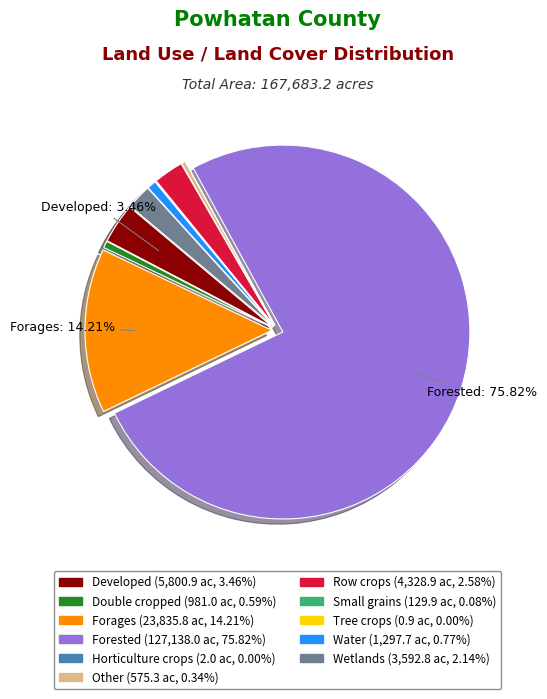

Is there any slice that represents more than half of the pie?

Yes